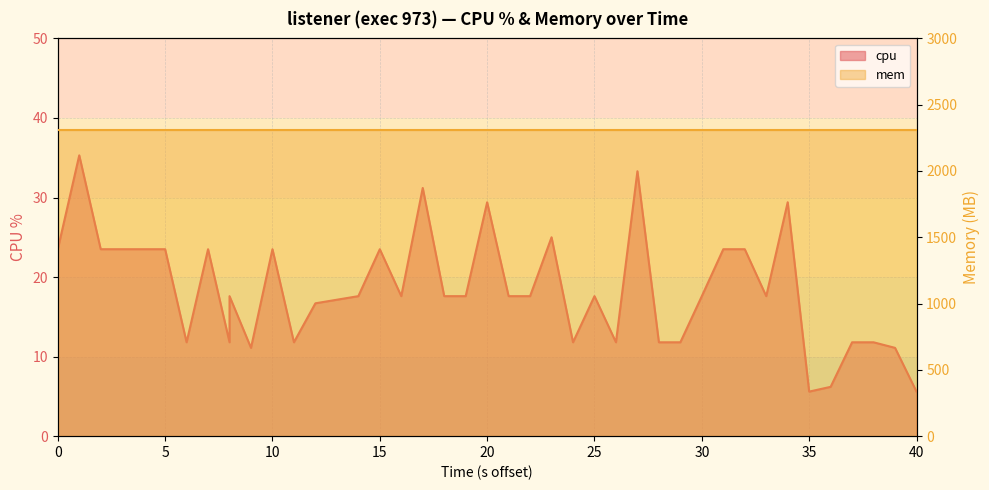

What is the label of the 12th point from the left?

11